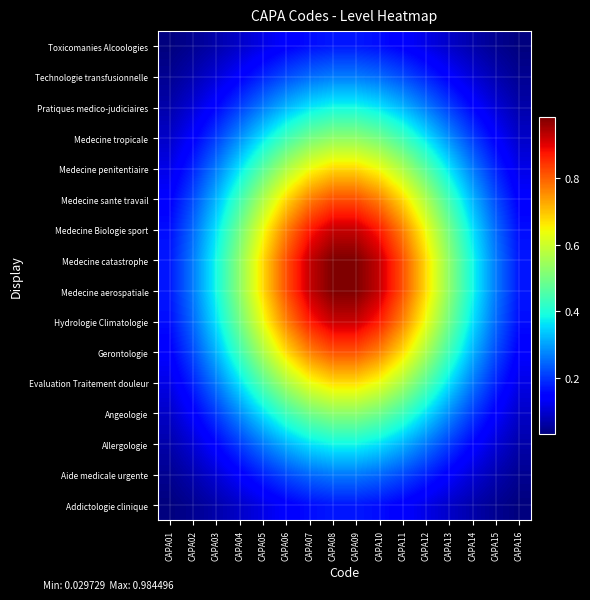

List the series in order of their peak value, lowest first.

Addictologie clinique, Toxicomanies Alcoologies, Aide medicale urgente, Technologie transfusionnelle, Allergologie, Pratiques medico-judiciaires, Angeologie, Medecine tropicale, Evaluation Traitement douleur, Medecine penitentiaire, Gerontologie, Medecine sante travail, Hydrologie Climatologie, Medecine Biologie sport, Medecine aerospatiale, Medecine catastrophe